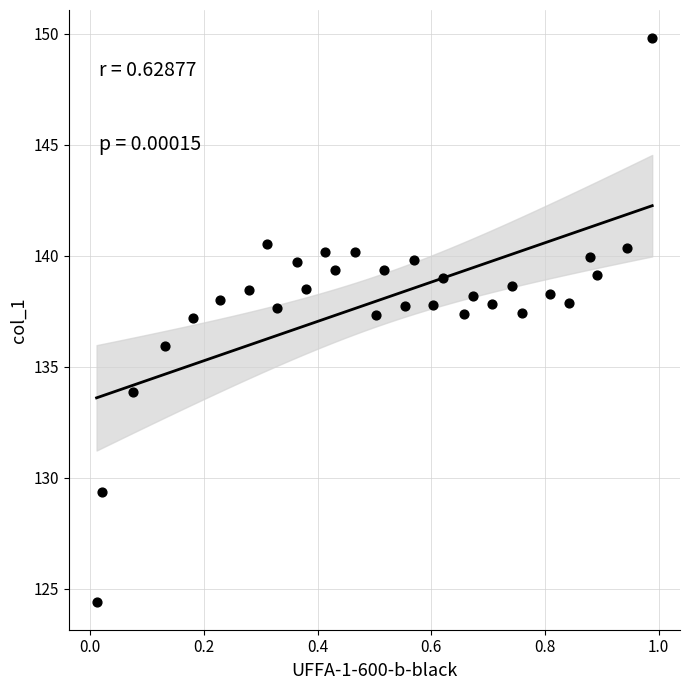

What is the range of X values (max minus min)?

1.0